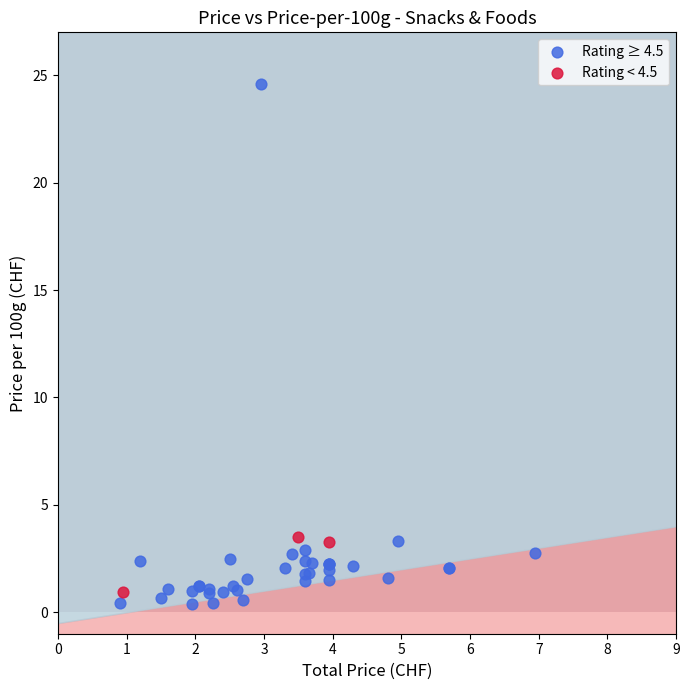

Which series contains the highest Y value?

Rating ≥ 4.5